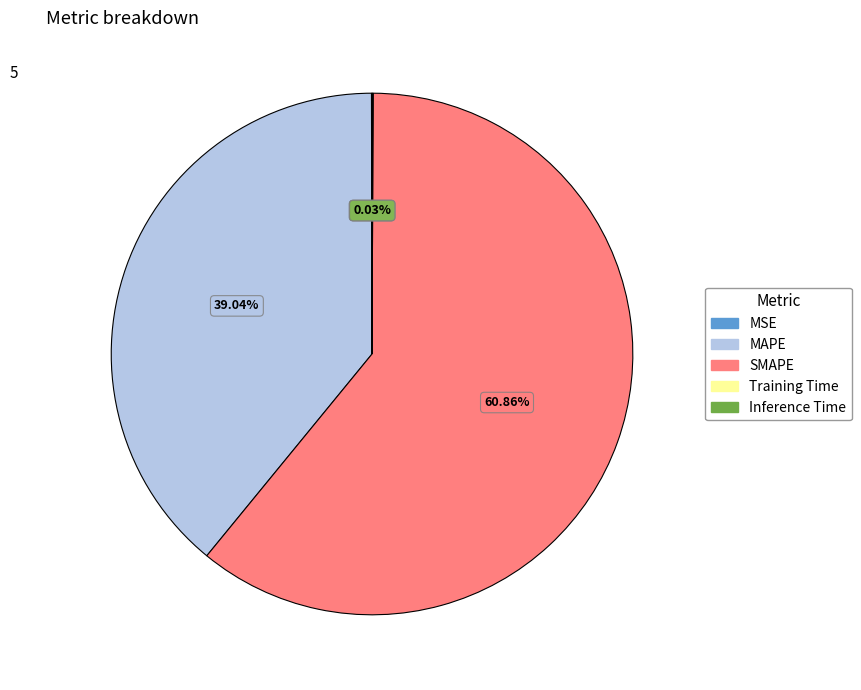

Is there a majority slice in this chart?

Yes